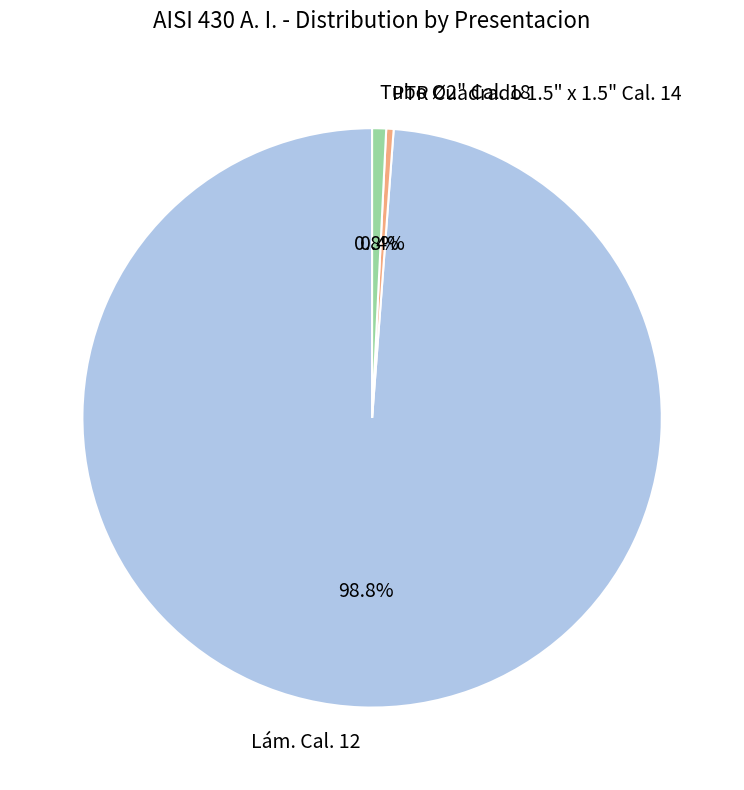

How much of the chart is everything except PTR Cuadrado 1.5" x 1.5" Cal. 14?

99.6%